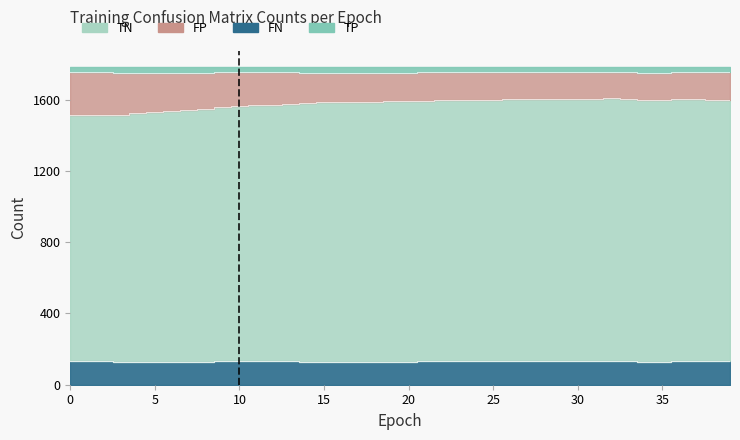

Where is the first local minimum for TN?

10